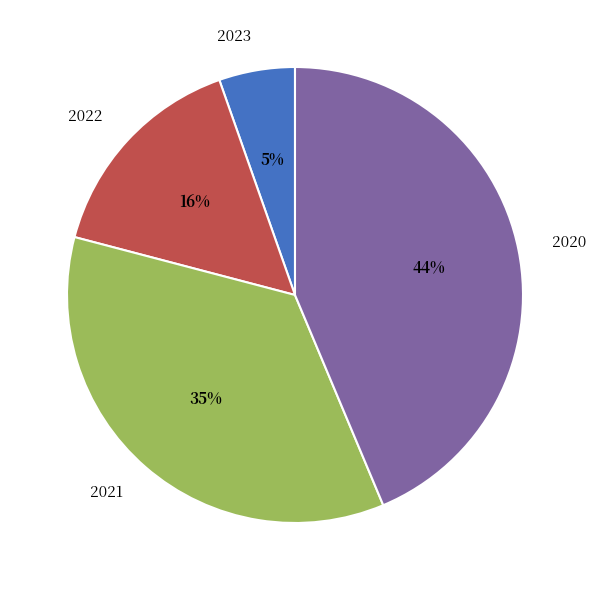

To the nearest percent, what percentage of the pie is 2023?

5%